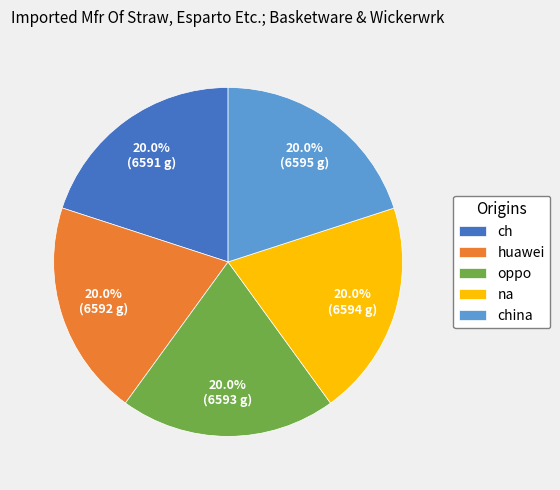

The oppo slice represents 7% of the pie. True or false?

False